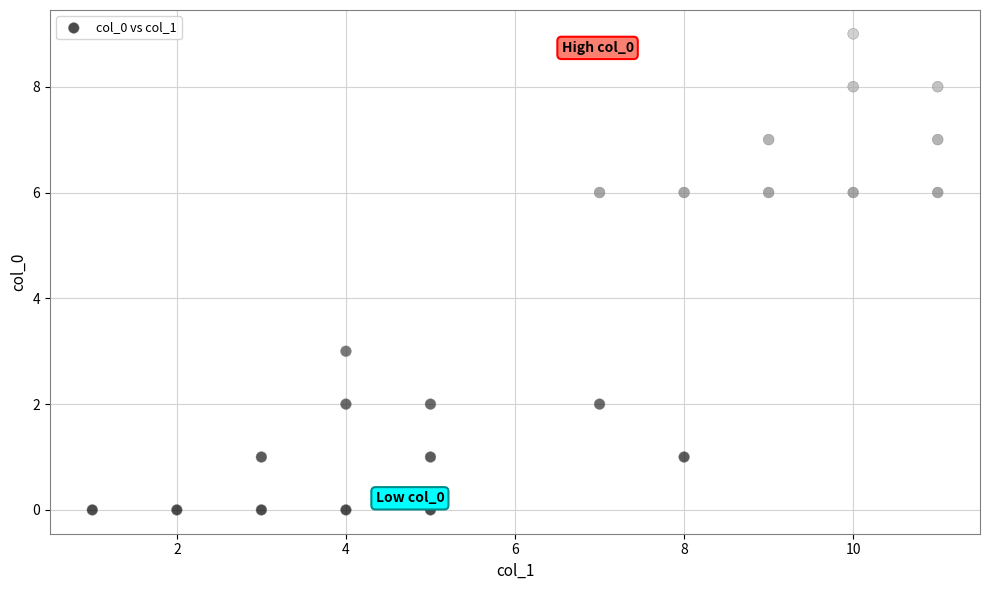

What Y value in the scatter plot is closest to 4?

3